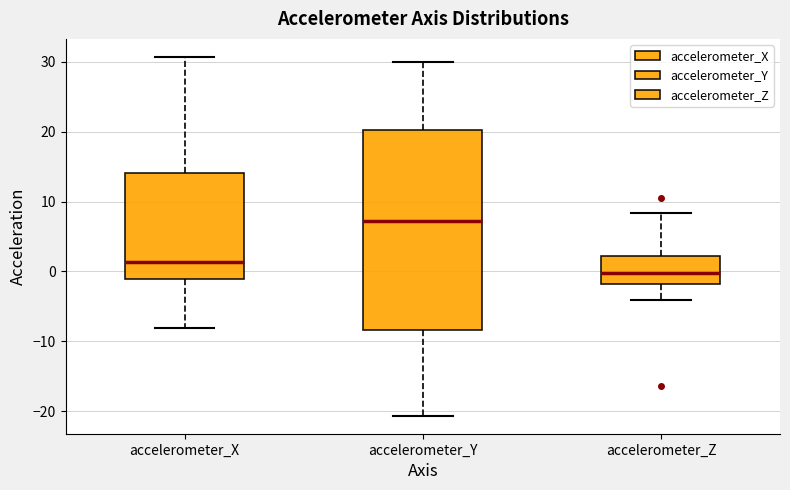

Reading left to right, transcribe this box plot: for each box, give where its median line is, the range the box spans, and where its two whiskers end, as read against the y-axis. The values are not printed on the chart, so give them approximately, as read against the axis.

accelerometer_X: median 1, box -1 to 14, whiskers -8 to 31
accelerometer_Y: median 7, box -8 to 20, whiskers -21 to 30
accelerometer_Z: median 0, box -2 to 2, whiskers -4 to 8